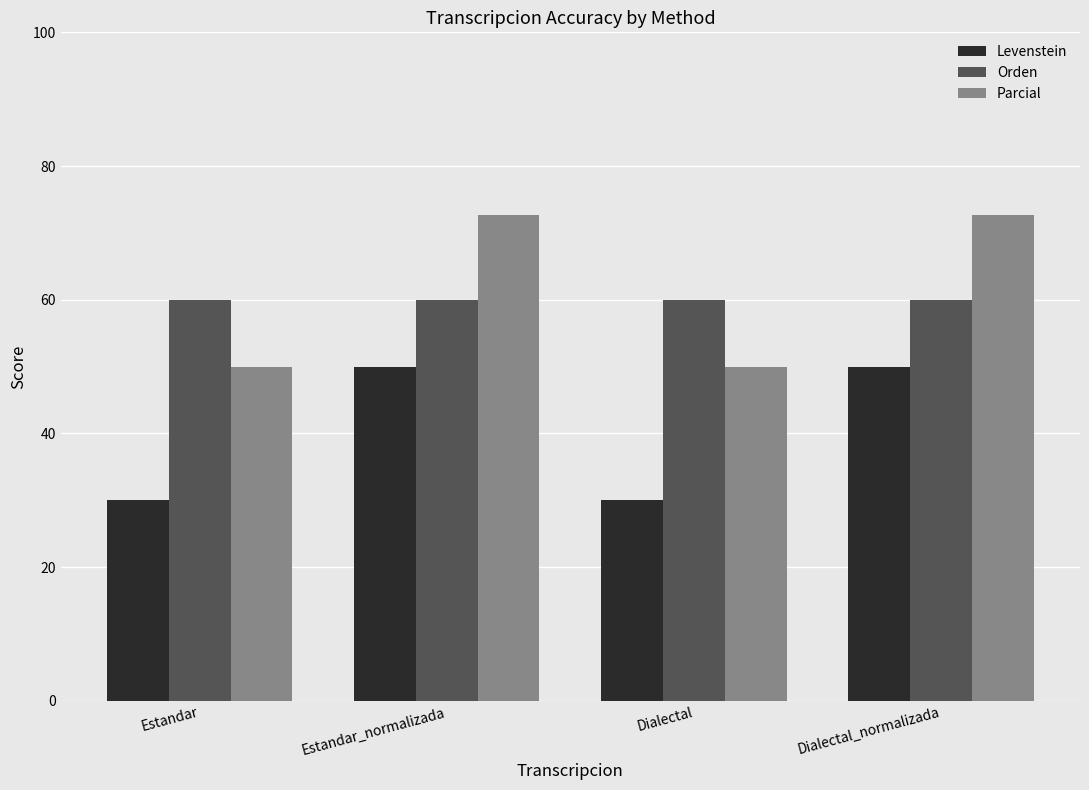

Reading left to right, transcribe all the data shown in this chart.

Levenstein: 30.0	50.0	30.0	50.0
Orden: 60.0	60.0	60.0	60.0
Parcial: 50.0	72.7	50.0	72.7